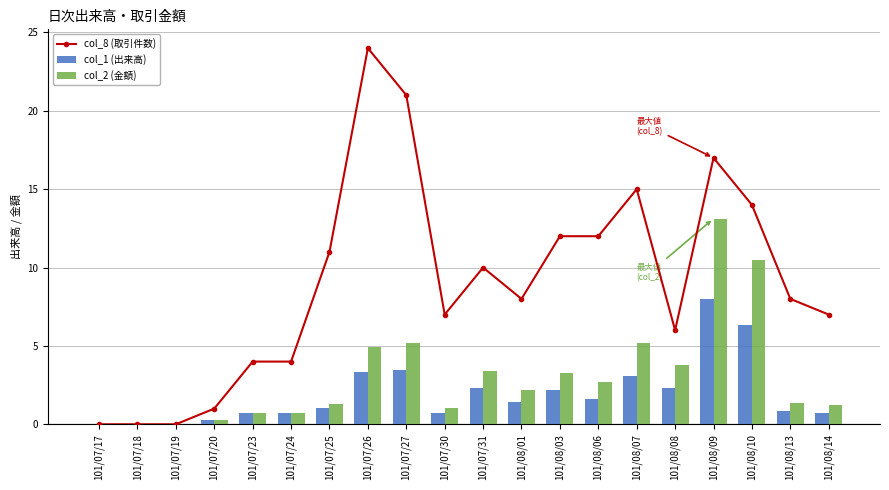

What is the approximate value of col_1 (出来高) at 101/07/26?

3.3